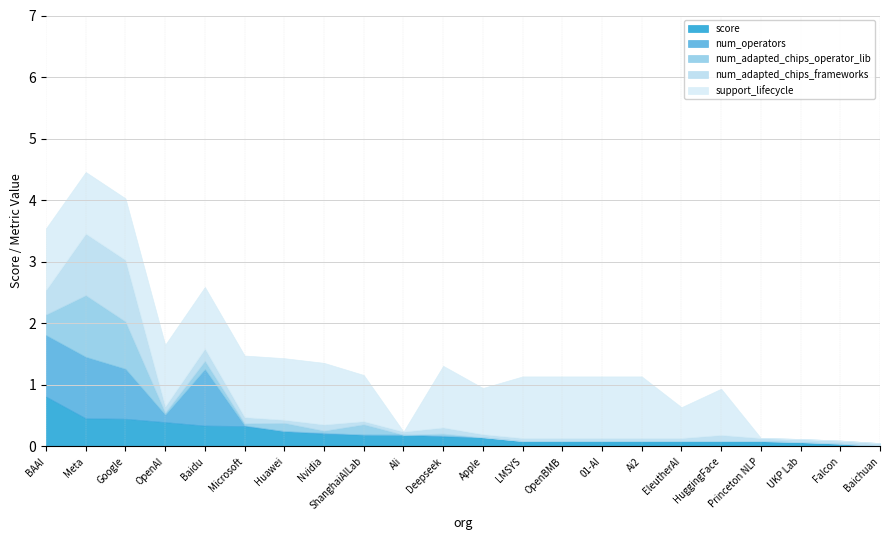

What is the average value of the support_lifecycle series?

0.7